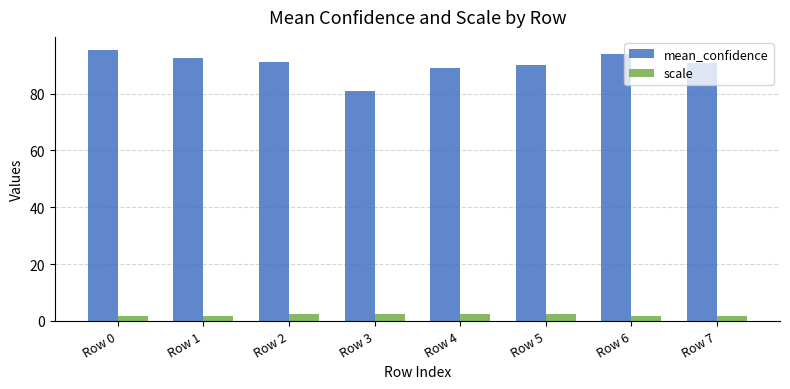

Which series has the largest range (max minus min)?

mean_confidence